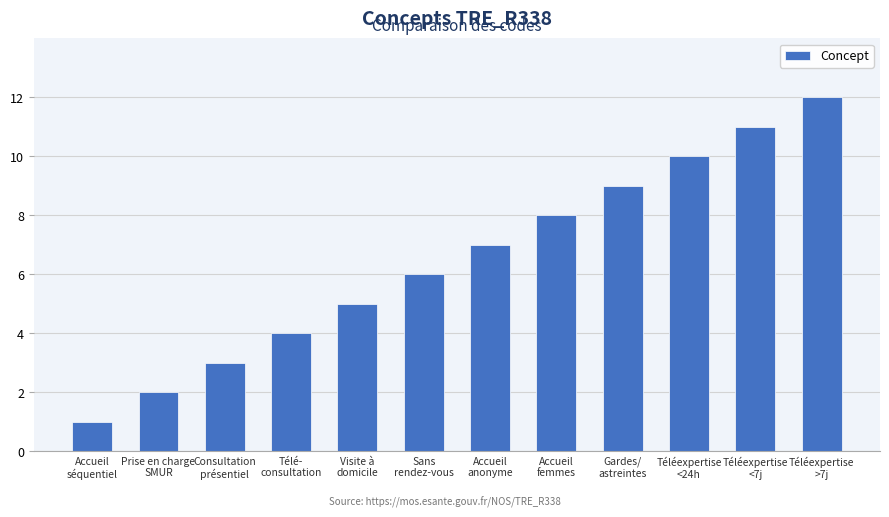

True or false: the data shows 3 at Consultation
présentiel.

True